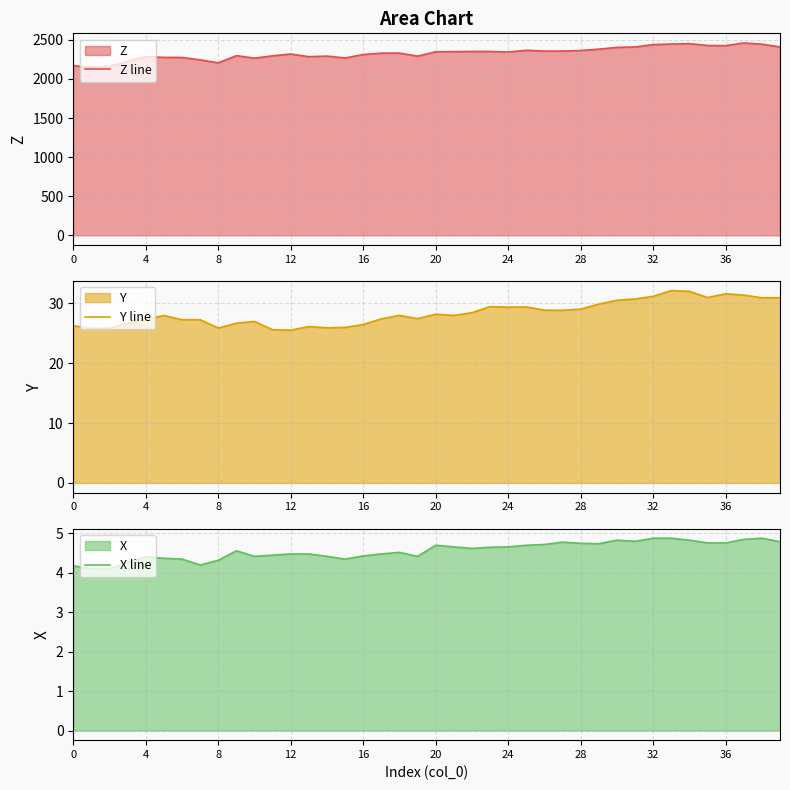

The Z line series shows 3127.9 at 13. True or false?

False